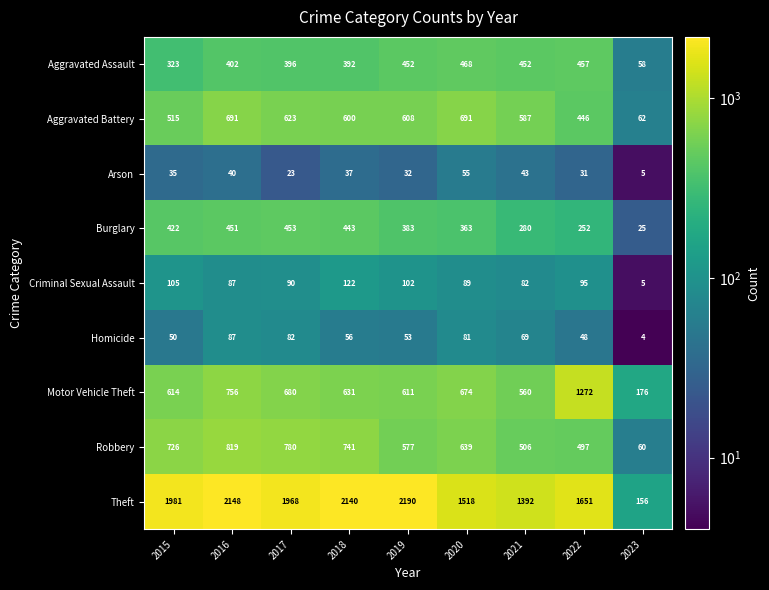

Where does the Criminal Sexual Assault series first go above 90?

2015